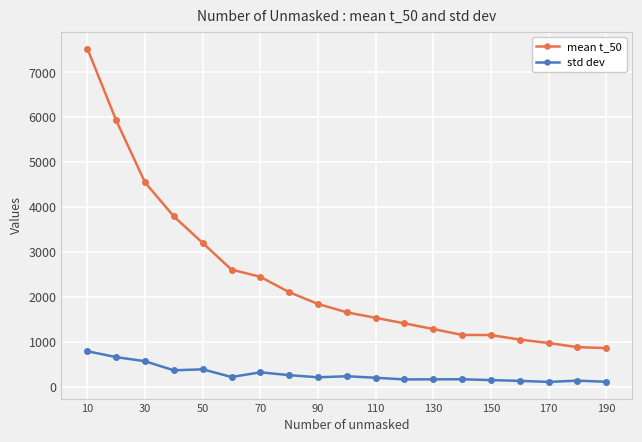

Which series has the largest total across all categories?

mean t_50